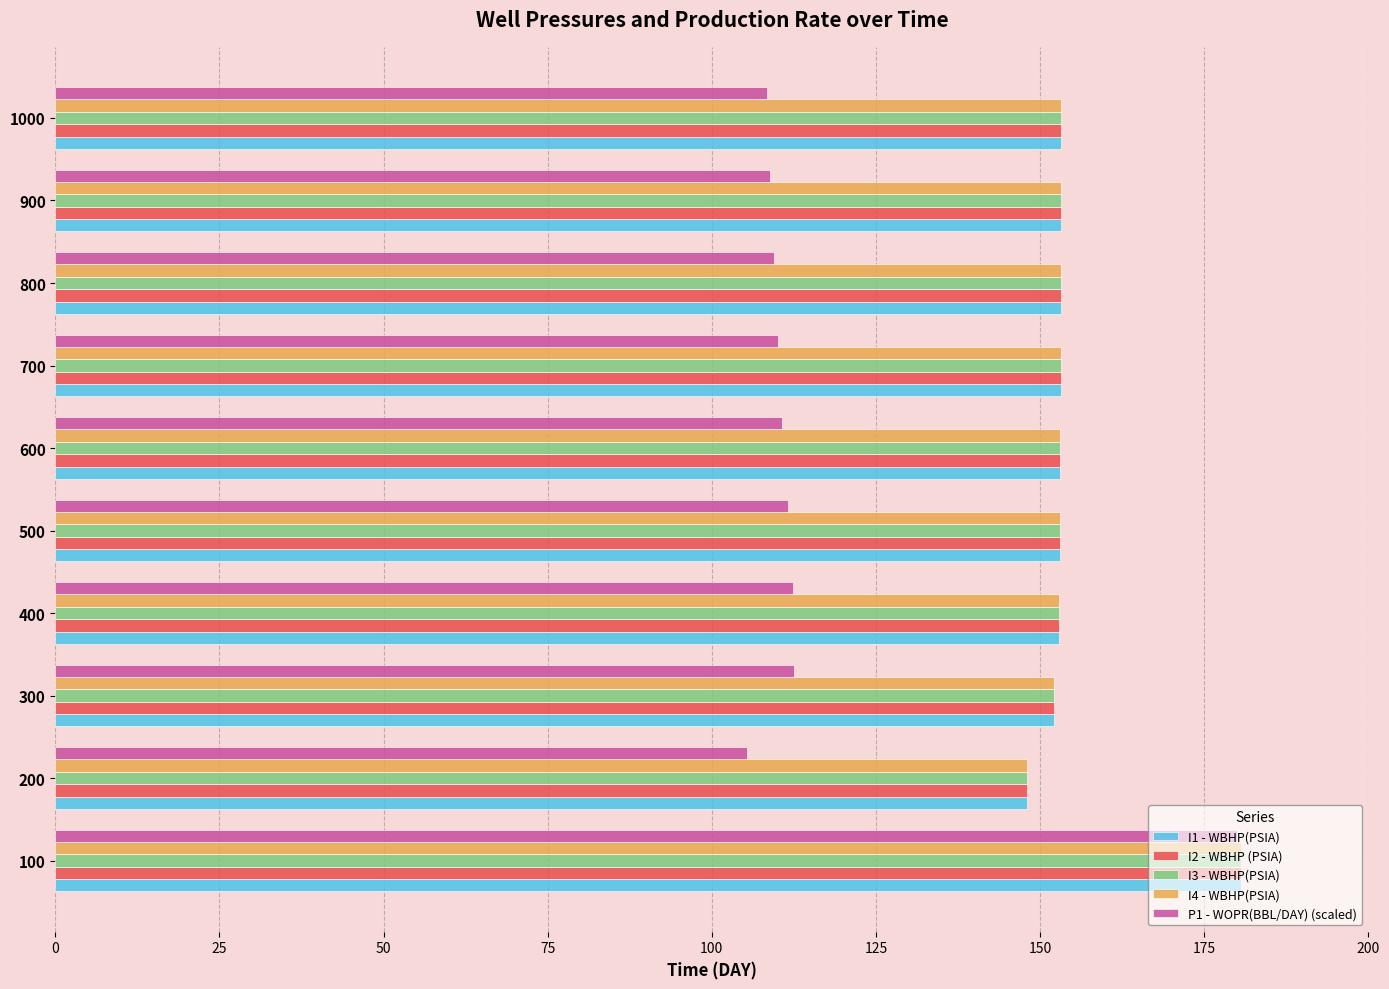

Is the value of P1 - WOPR(BBL/DAY) (scaled) at 700 greater than the value of I3 - WBHP(PSIA) at 700?

No